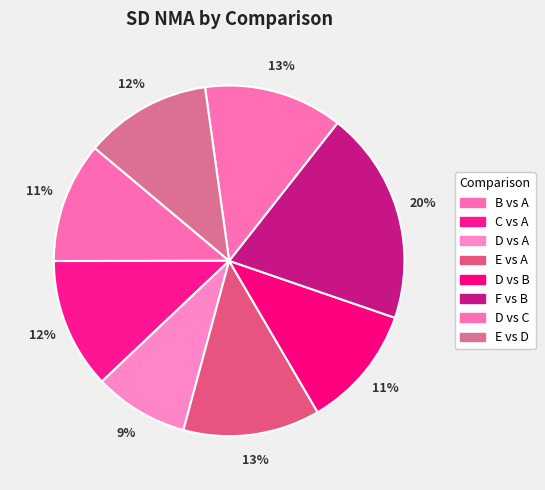

How many slices are in this pie chart?

8